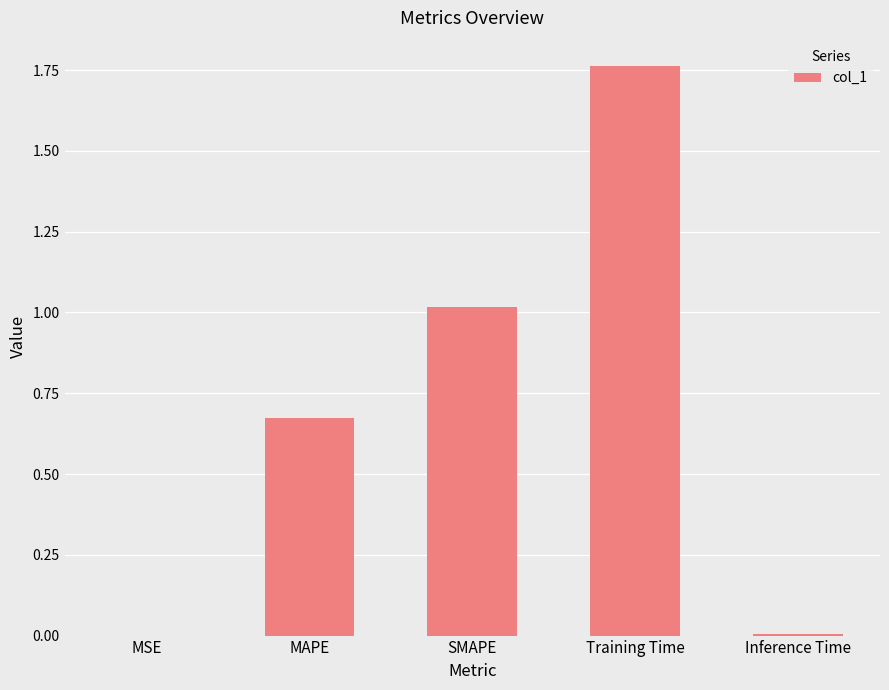

The value at MSE is 0.0. True or false?

True